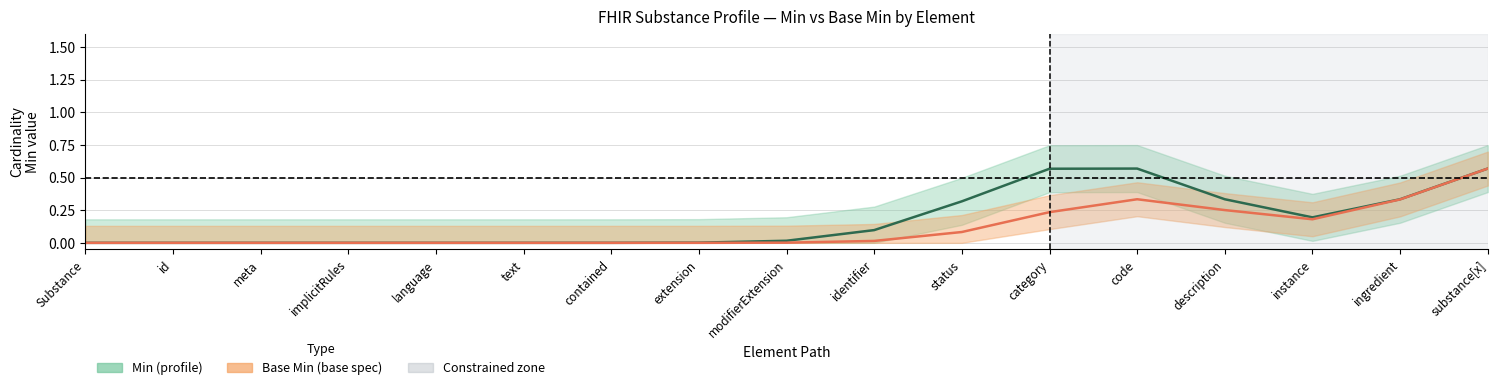

True or false: Min (profile) has a value of -0.3 at text.

False